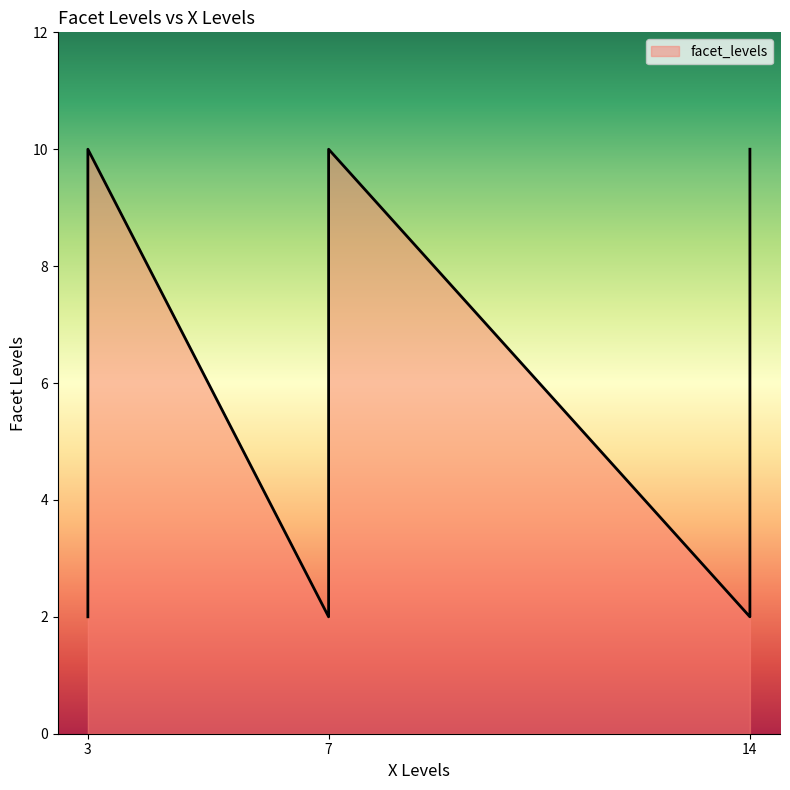

What is the difference between the second highest and minimum values?

8